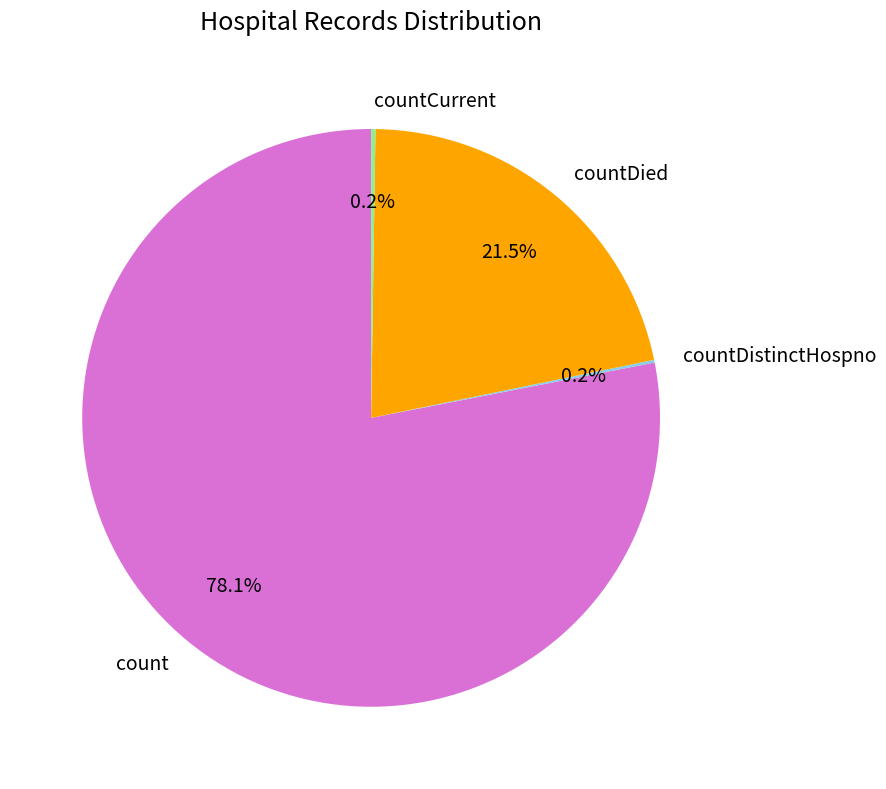

Which category has the biggest portion of the pie?

count